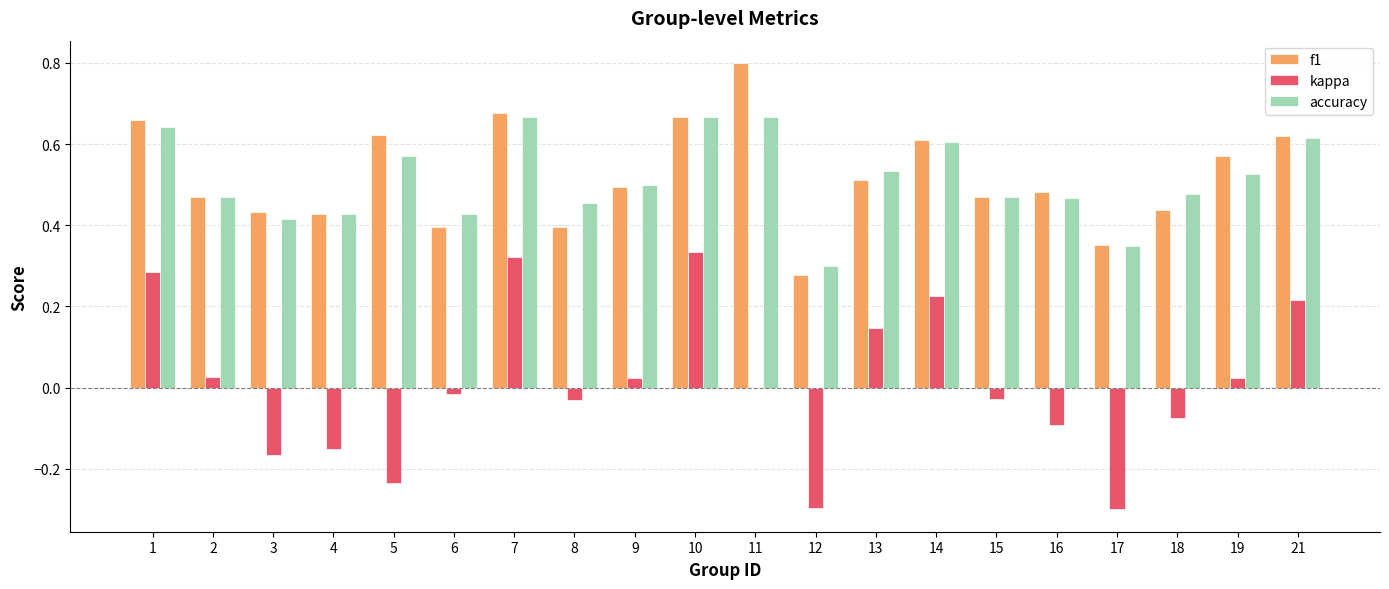

At which category does the chart reach its peak across all series?

11